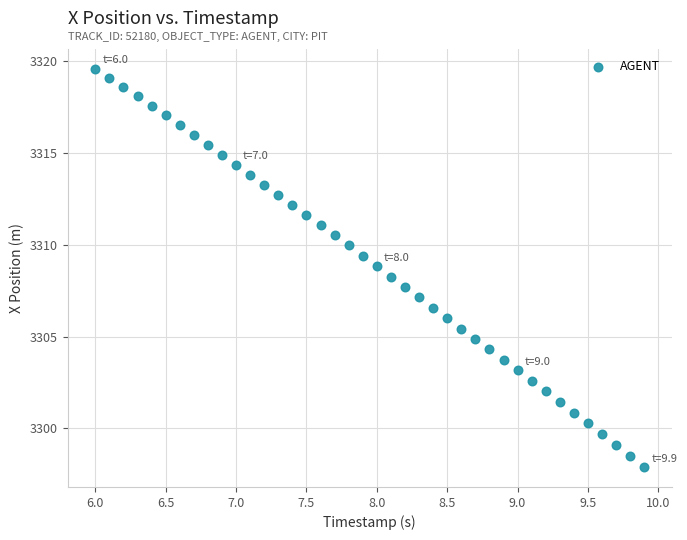

What is the range of X values (max minus min)?

3.9